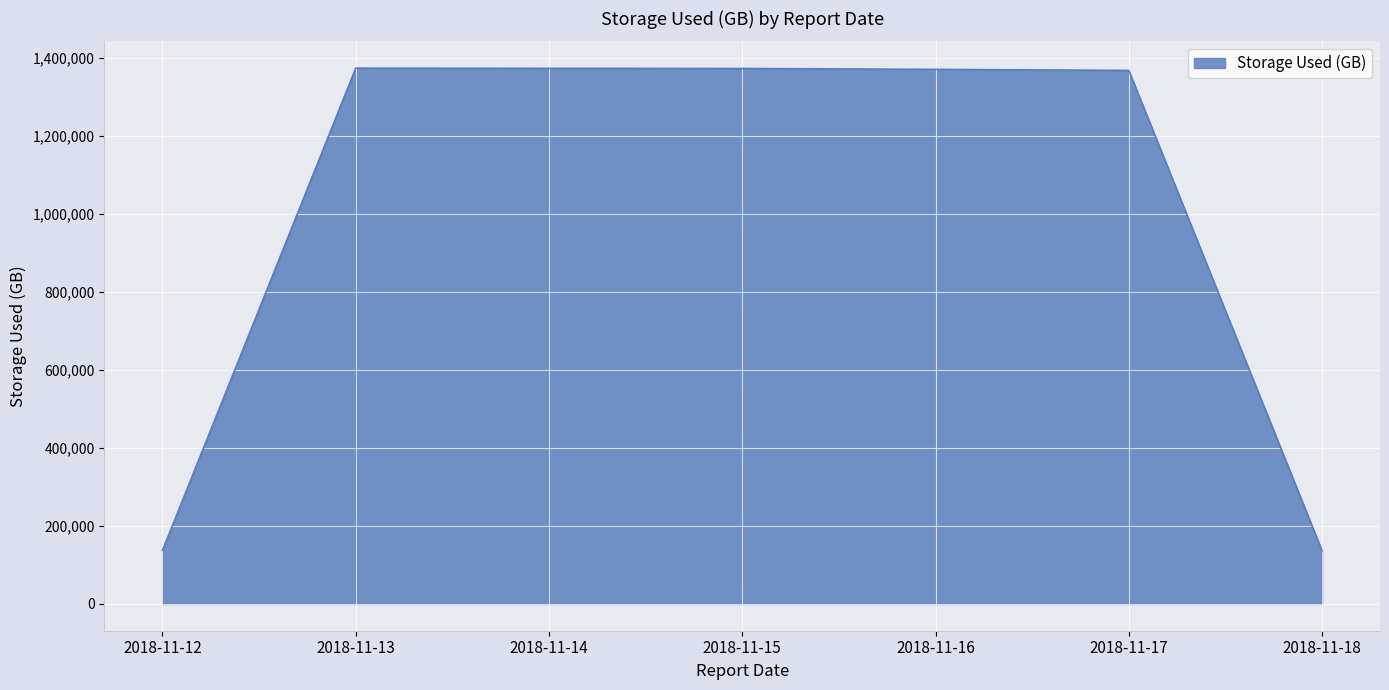

What is the maximum value shown in the chart?

1373969